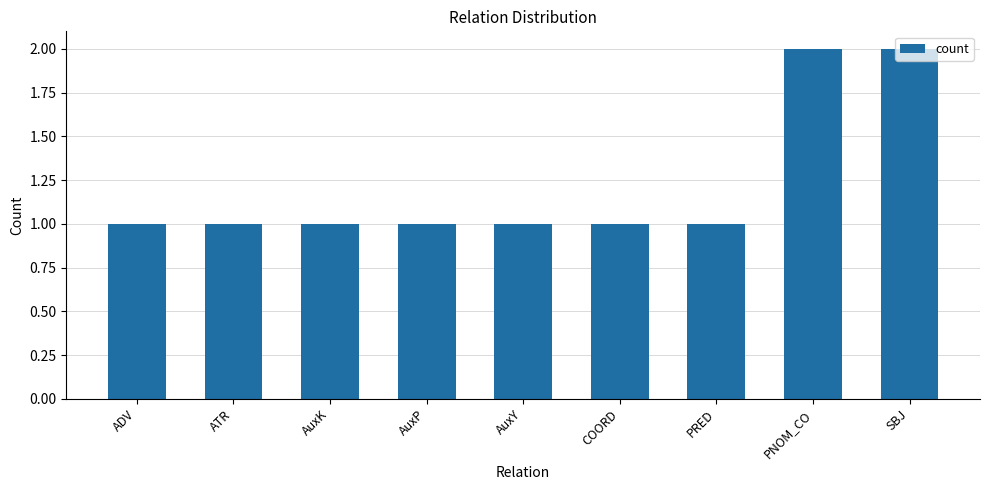

What position from the right is ATR?

8